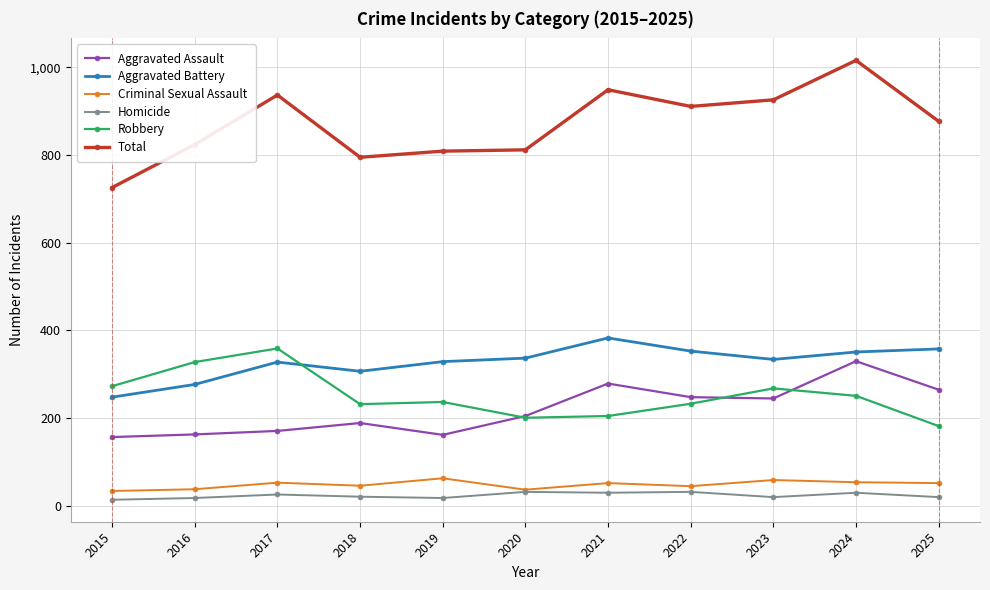

At 2025, list the series in order from largest to smallest.

Total, Aggravated Battery, Aggravated Assault, Robbery, Criminal Sexual Assault, Homicide